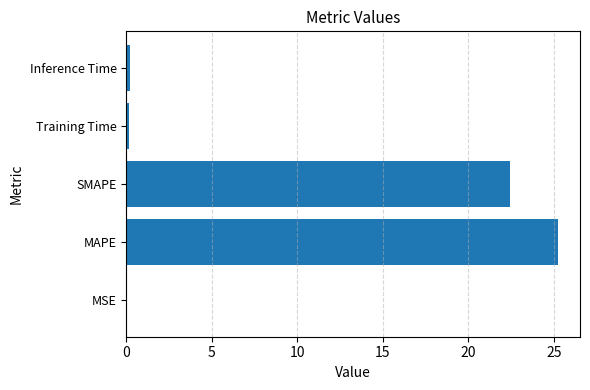

The value at SMAPE is 10.7. True or false?

False